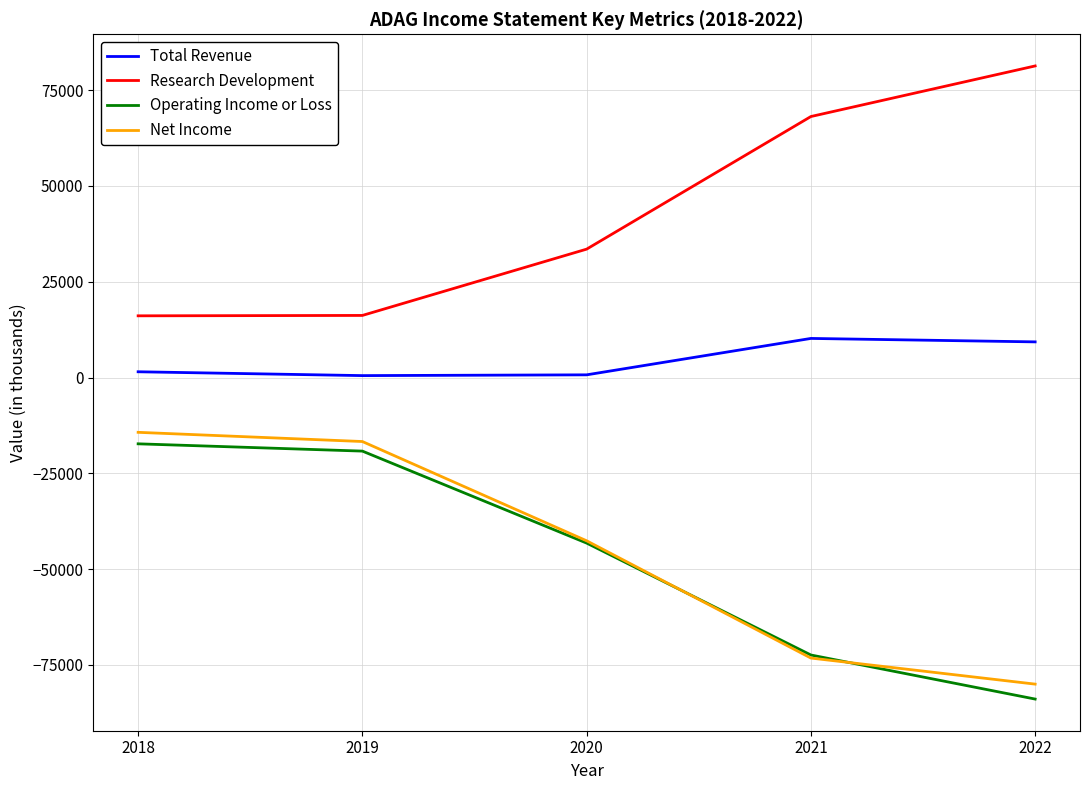

What are all the series names shown in the legend?

Total Revenue, Research Development, Operating Income or Loss, Net Income